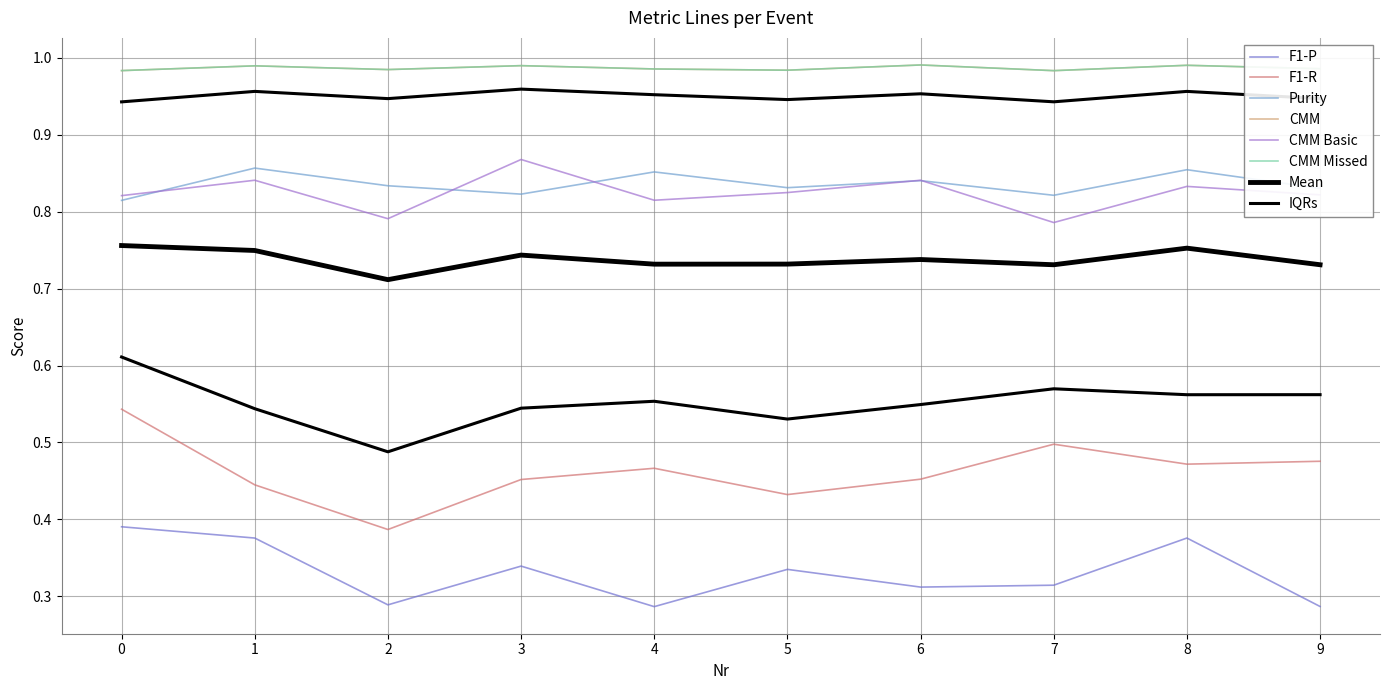

Between 5 and 8, which is larger?

8